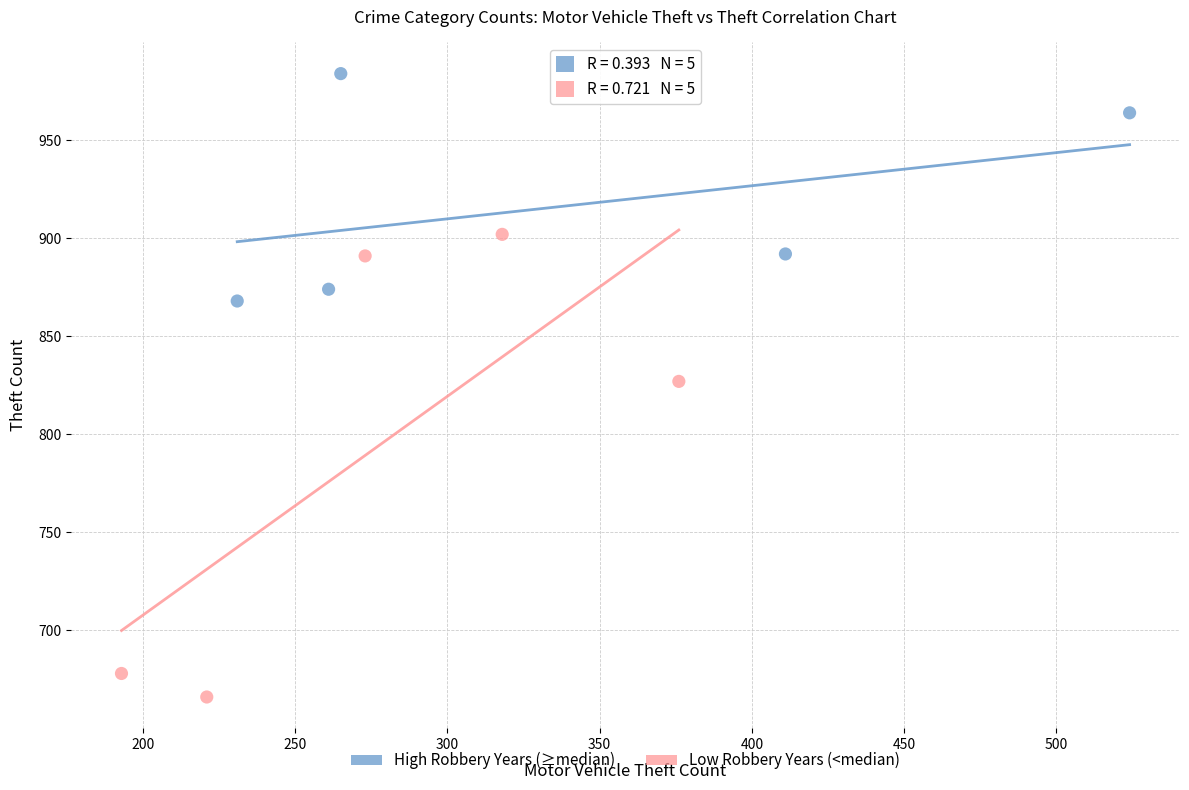

Which series contains the highest Y value?

High Robbery Years (≥median)